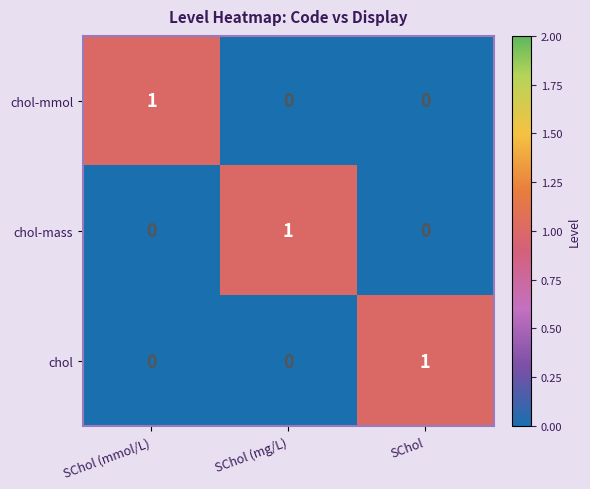

Reading left to right, extract all data points from this chart.

chol-mmol: SChol (mmol/L)=1	SChol (mg/L)=0	SChol=0
chol-mass: SChol (mmol/L)=0	SChol (mg/L)=1	SChol=0
chol: SChol (mmol/L)=0	SChol (mg/L)=0	SChol=1